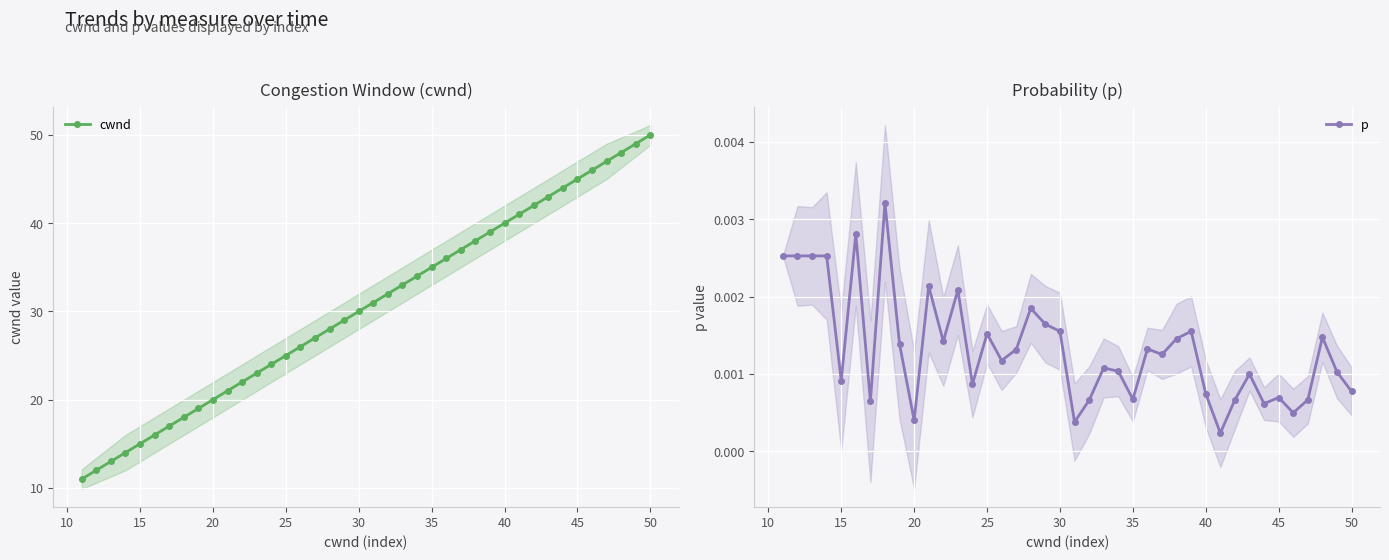

What is the sum of all cwnd values?

1220